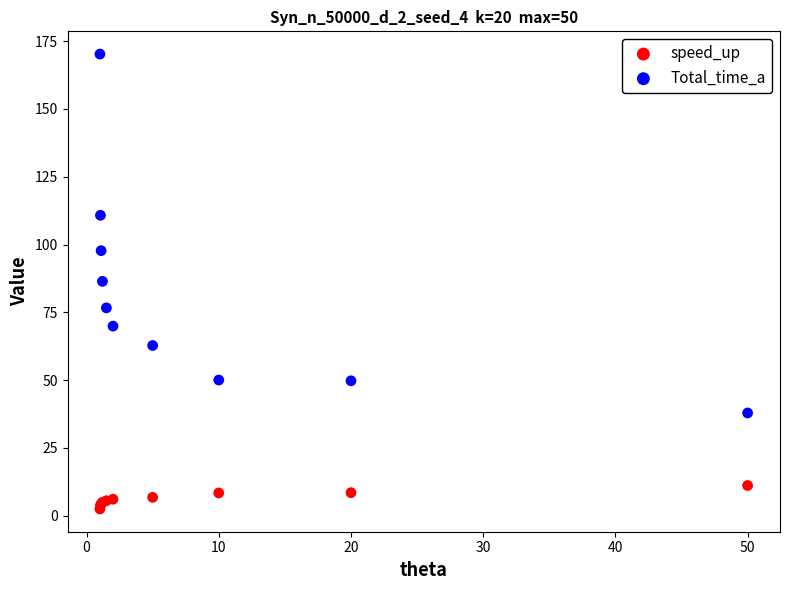

Which series contains the lowest Y value?

speed_up